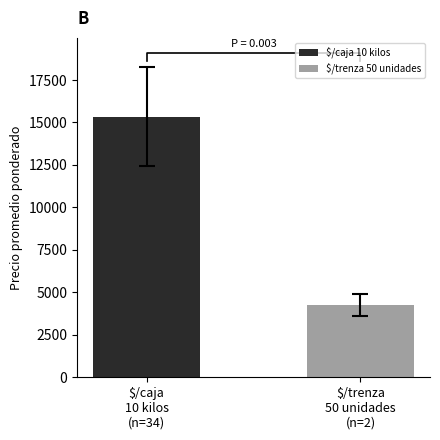

What is the minimum value for $/trenza 50 unidades?

4230.5